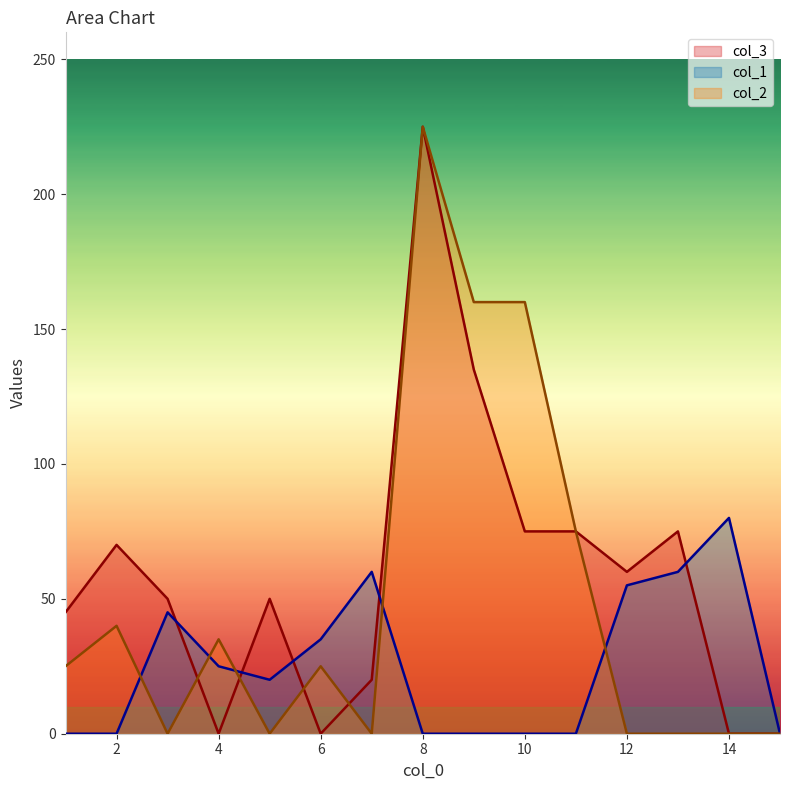

At 6, list the series in order from largest to smallest.

col_1, col_2, col_3